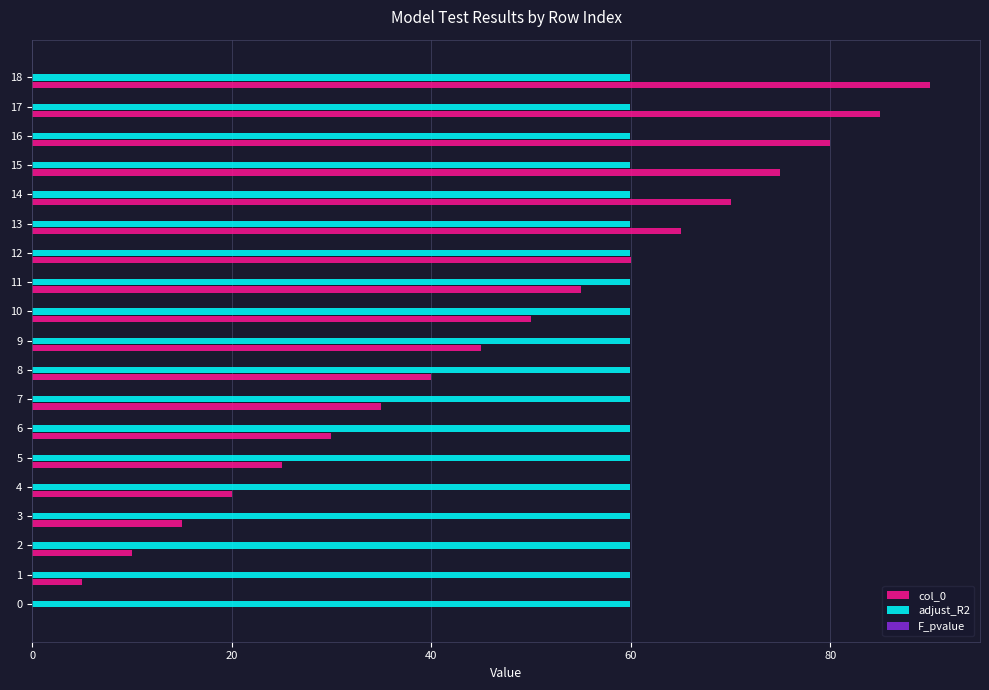

True or false: col_0 has a value of 42.0 at 6.

False